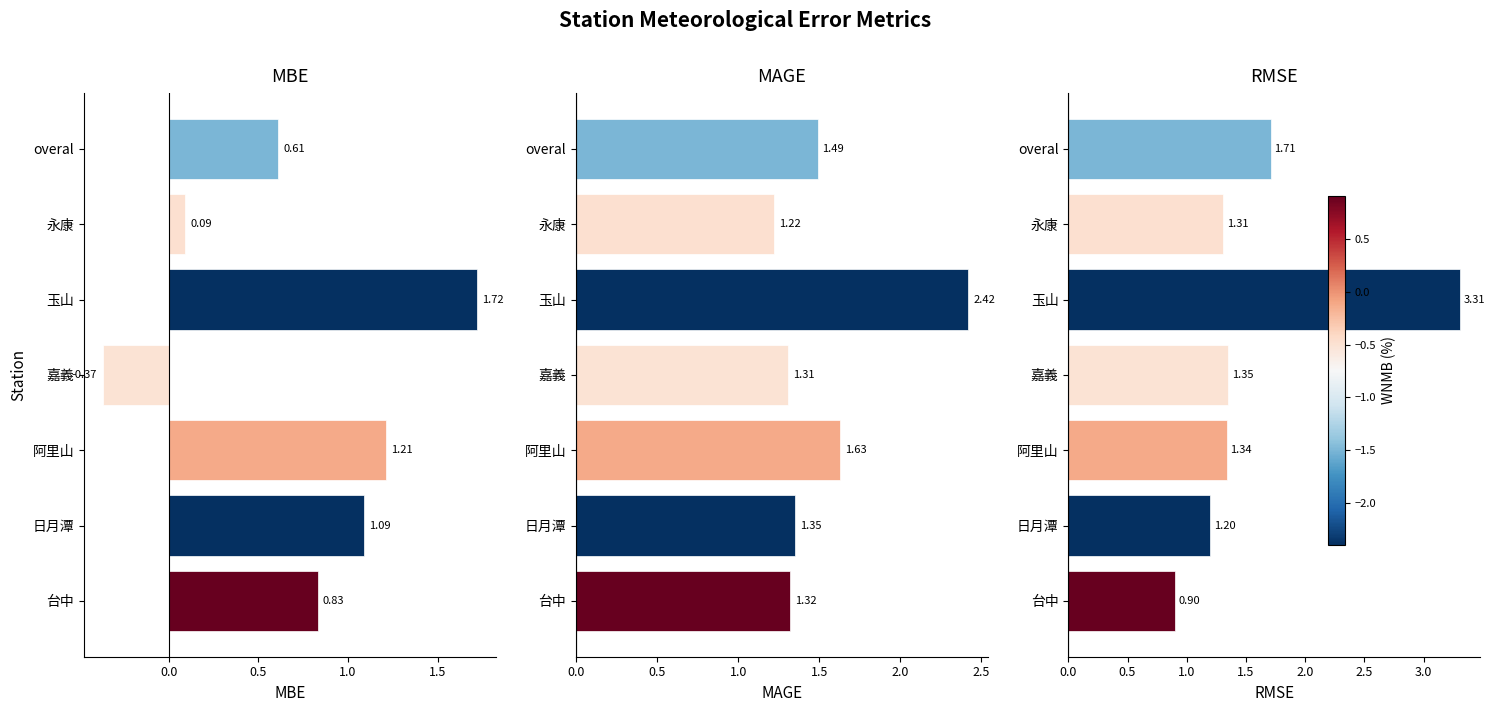

At how many categories does at least one series exceed 0?

7